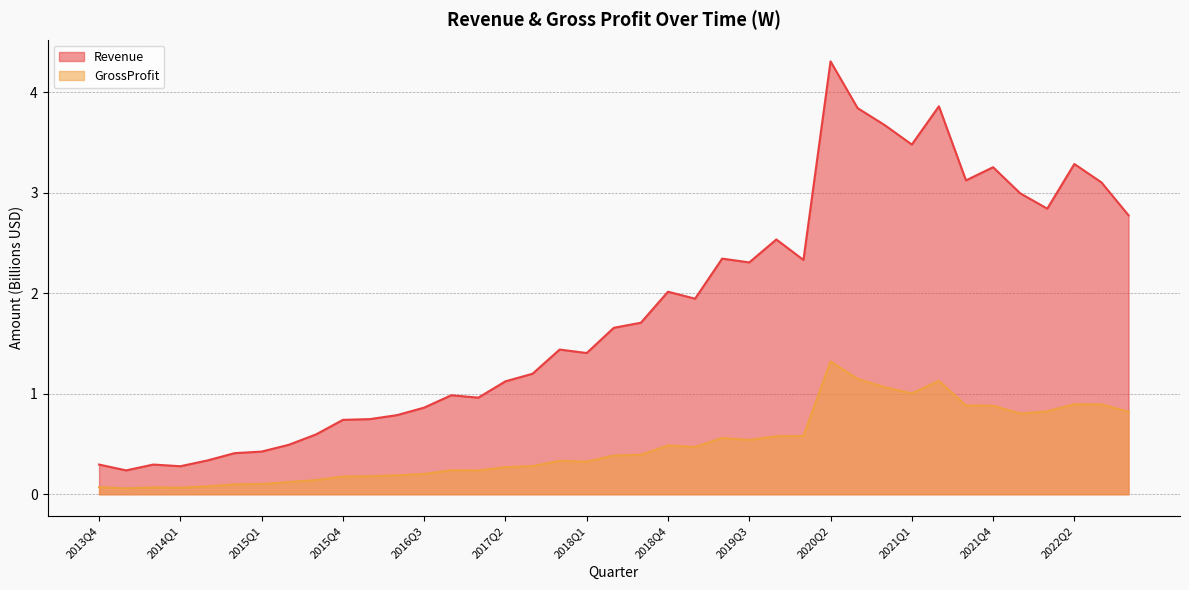

Where is the first local maximum for GrossProfit?

2014Q2